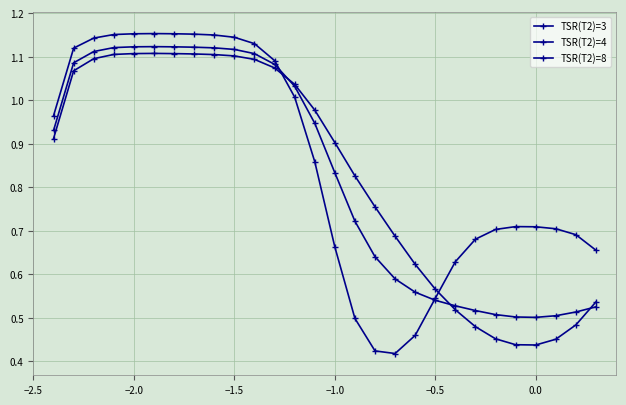

How many interior local valleys does the TSR(T2)=4 series have?

1